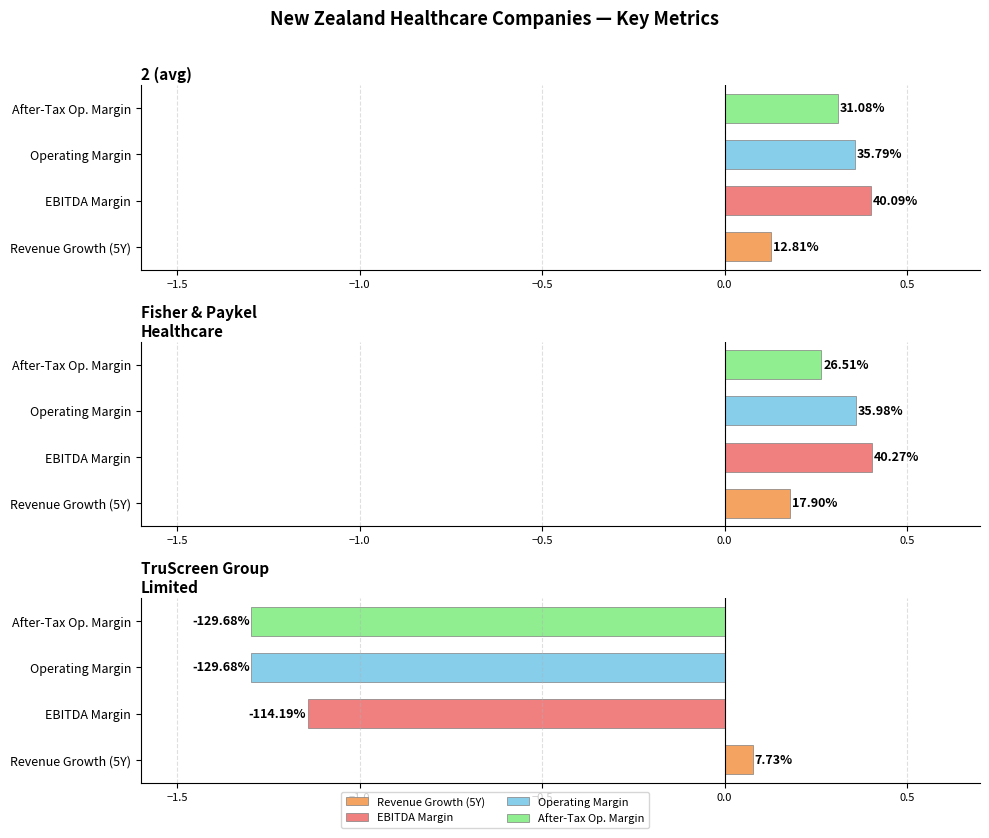

True or false: historical_growth_revenue_last_5_years has a value of 0.1 at TruScreen Group Limited.

True